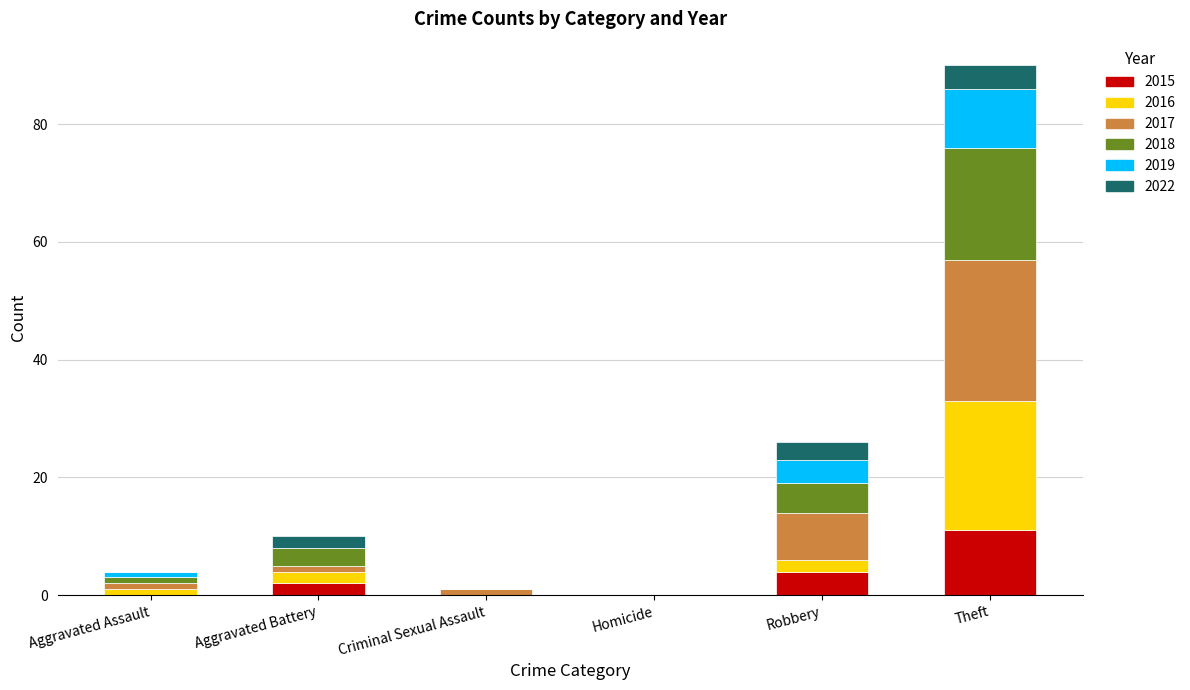

Are the bars horizontal?

No